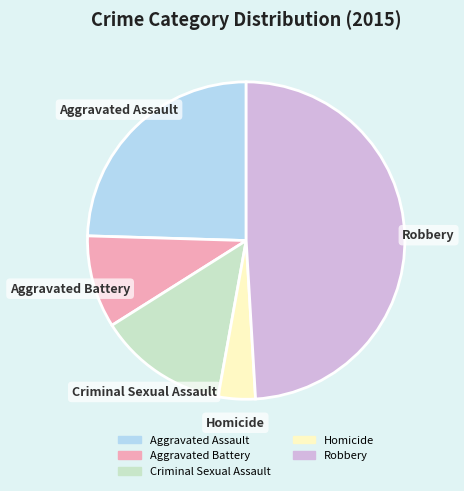

The Aggravated Battery slice represents 9% of the pie. True or false?

True